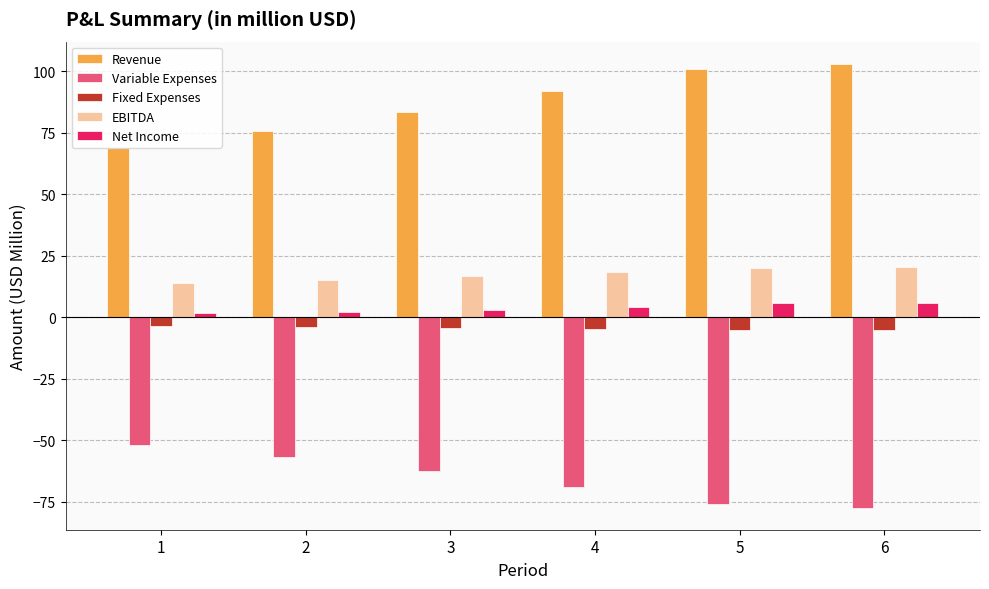

What are all the series names shown in the legend?

Revenue, Variable Expenses, Fixed Expenses, EBITDA, Net Income